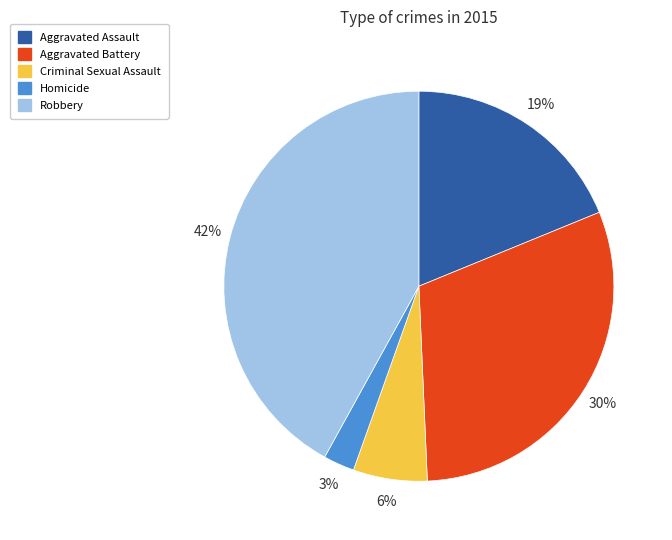

What percentage is the Aggravated Assault slice, to the nearest percent?

19%